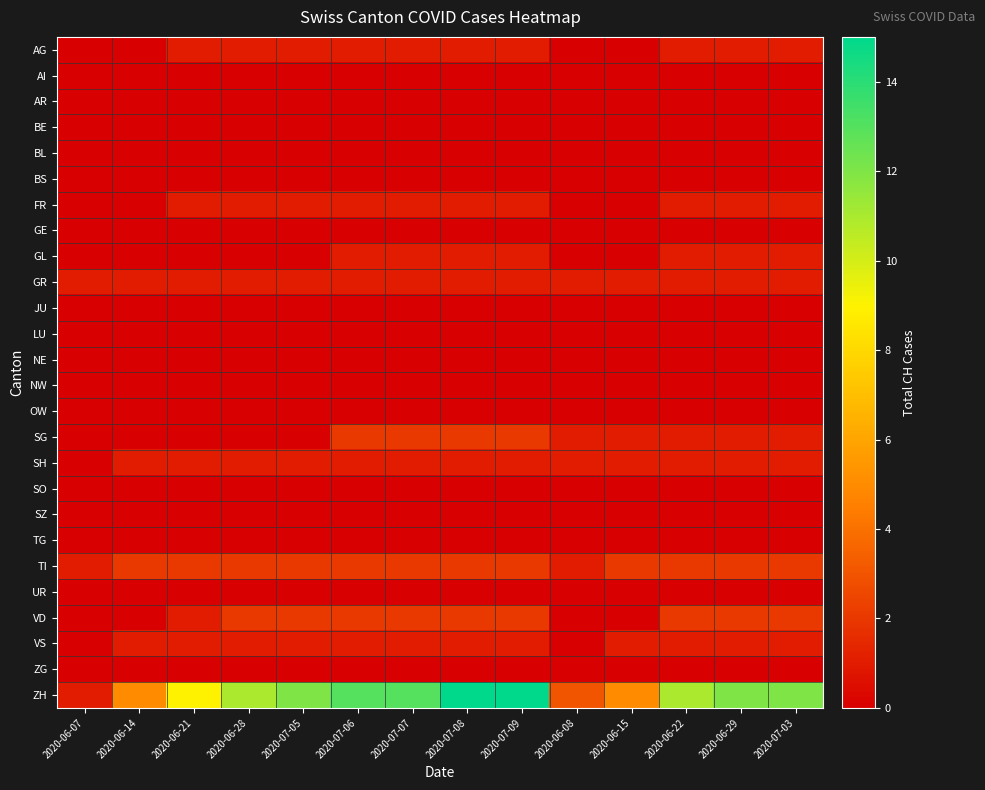

Which series changed the most between 2020-07-09 and 2020-06-15?

ZH